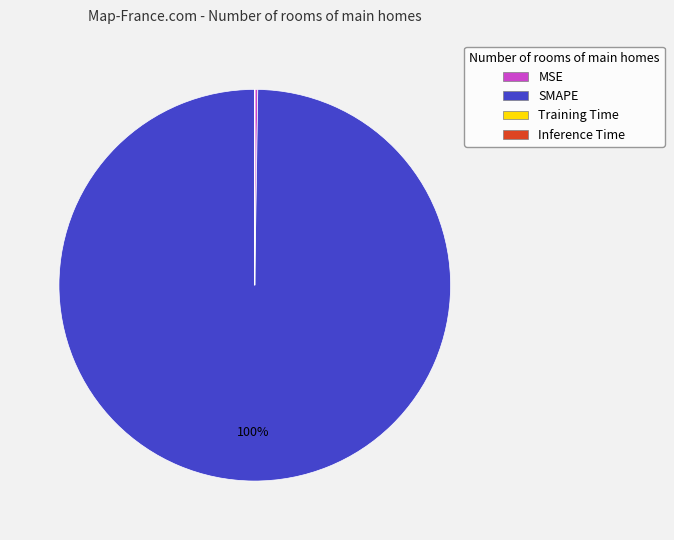

Which category has the biggest portion of the pie?

SMAPE